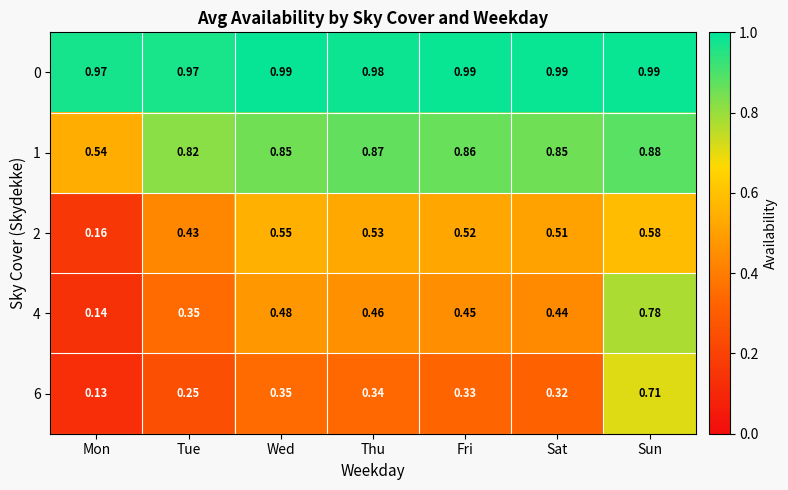

Rank the categories by 6 value from highest to lowest.

Sun, Wed, Thu, Fri, Sat, Tue, Mon